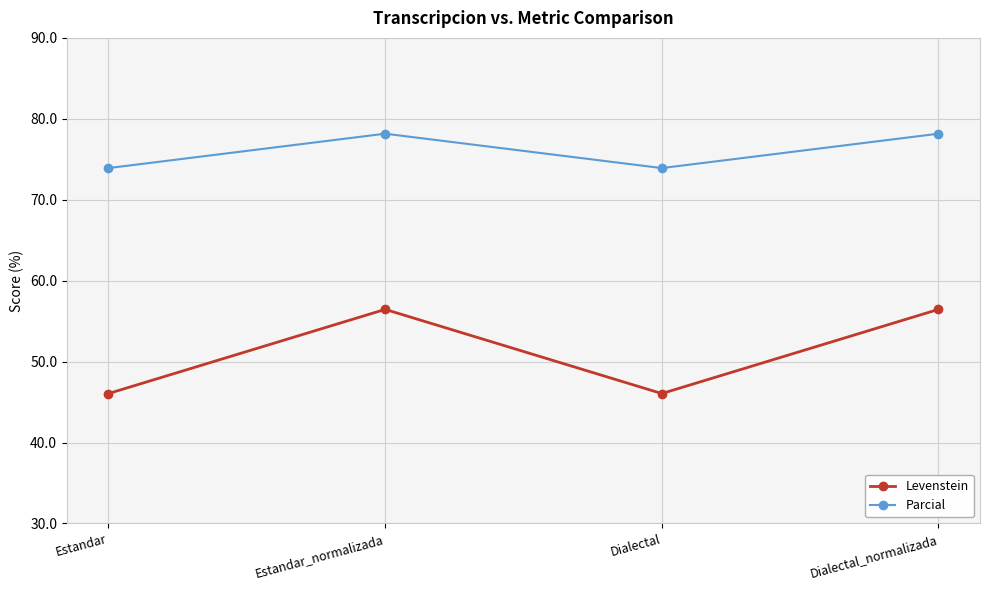

How many data points in Levenstein are less than 56?

2